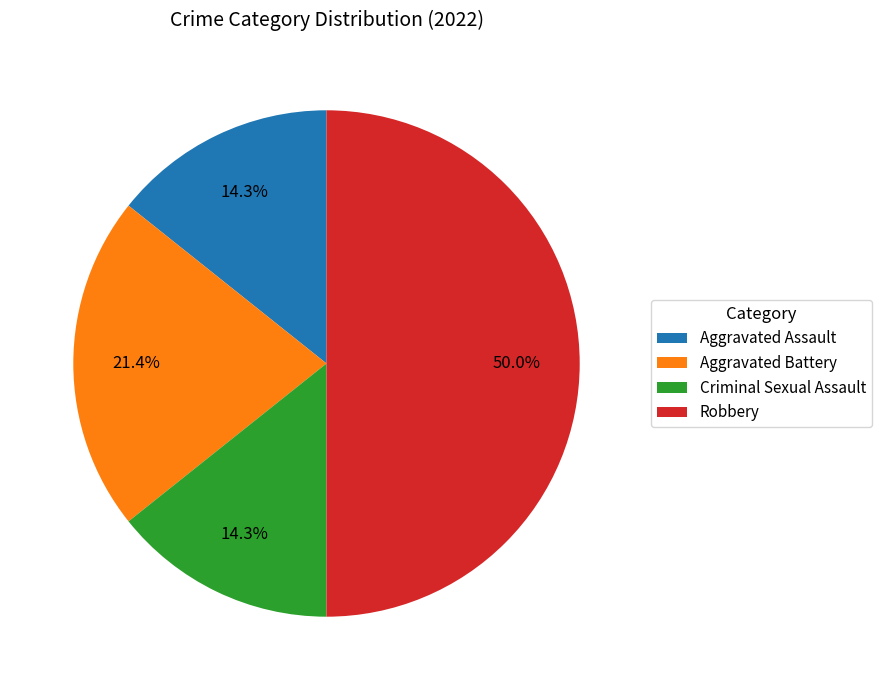

To the nearest percent, what percentage of the pie is Criminal Sexual Assault?

14%